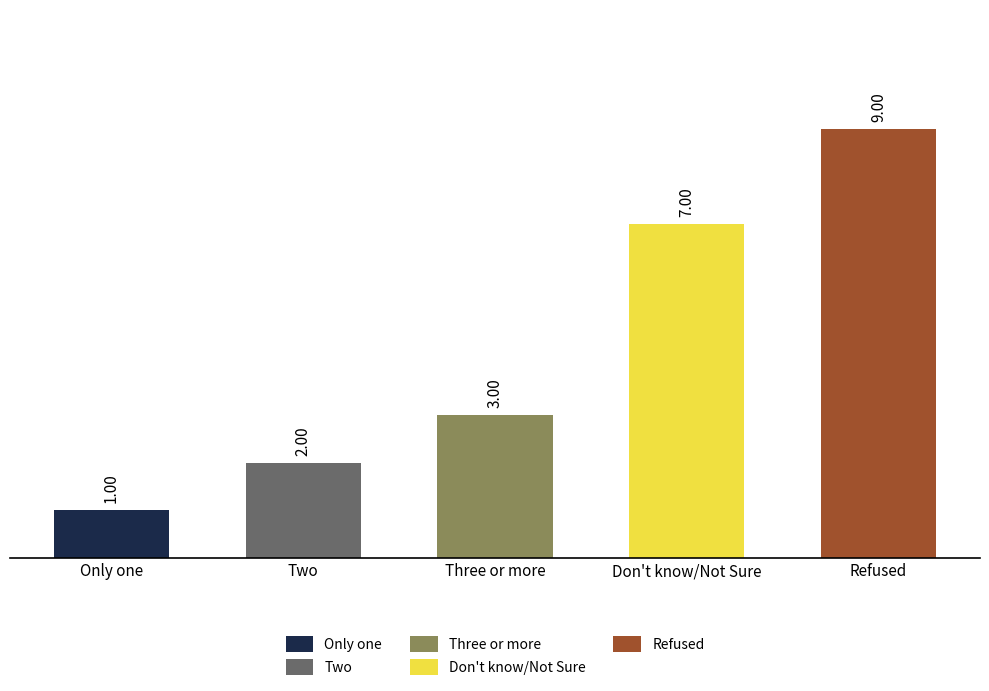

How many data points are above 3?

2